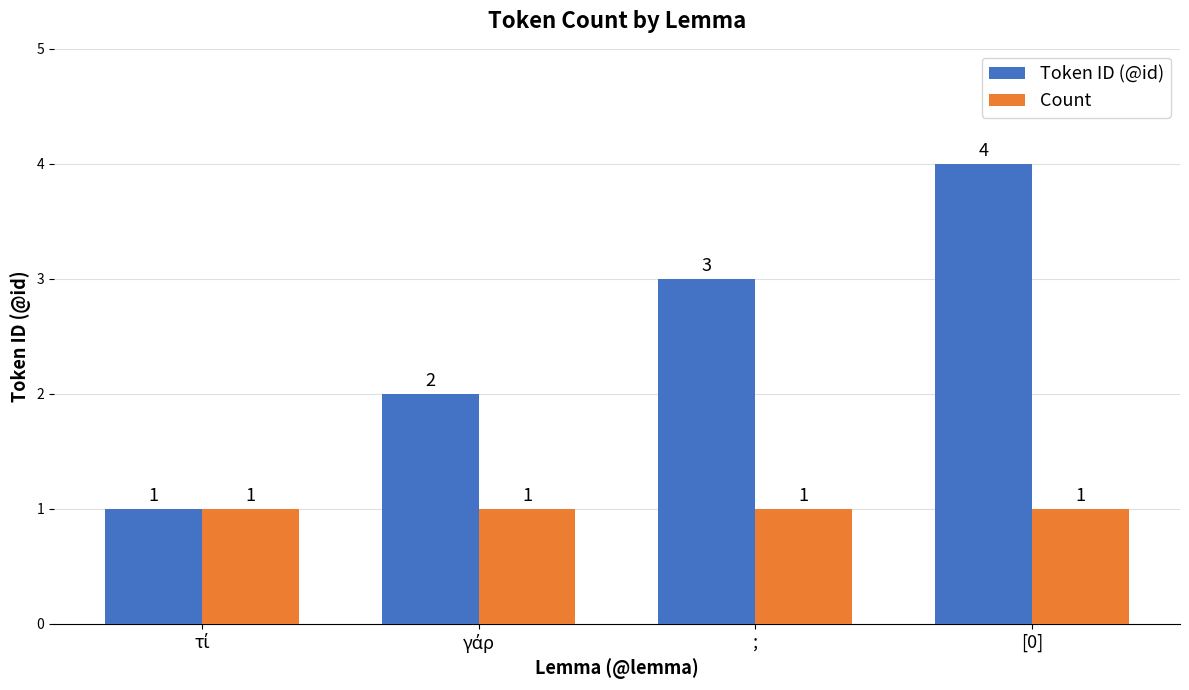

What is the average value of the Count series?

1